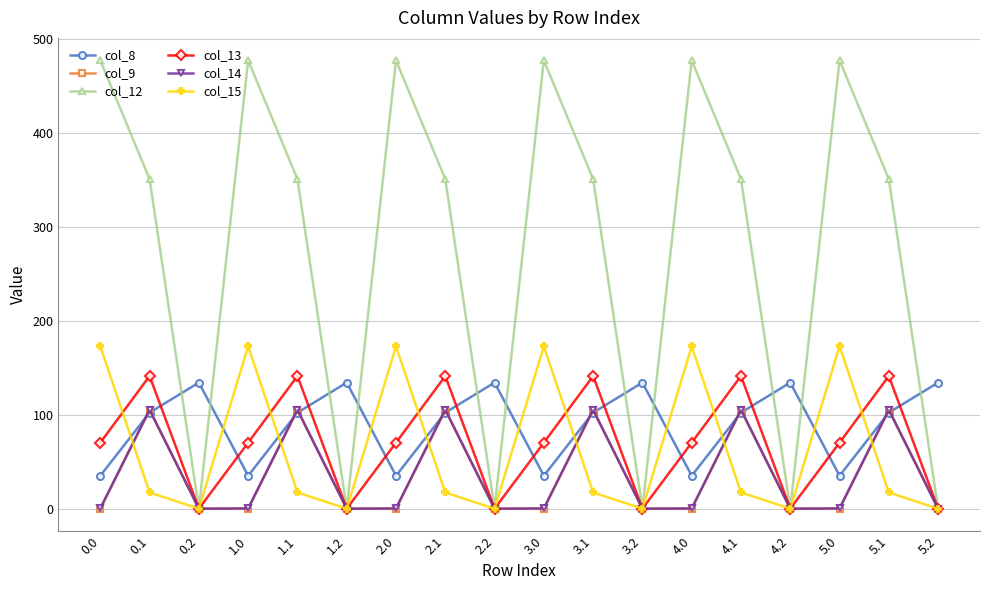

The col_12 series shows 188.2 at 0.0. True or false?

False